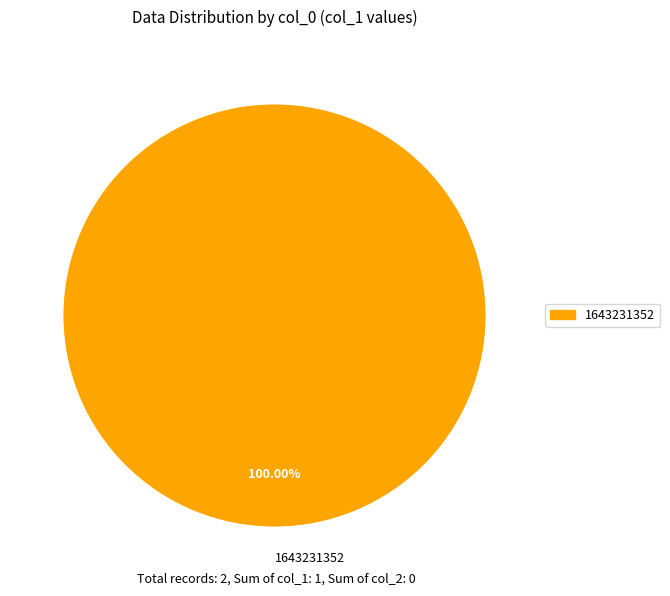

Rank the categories by value from lowest to highest.

1643231352